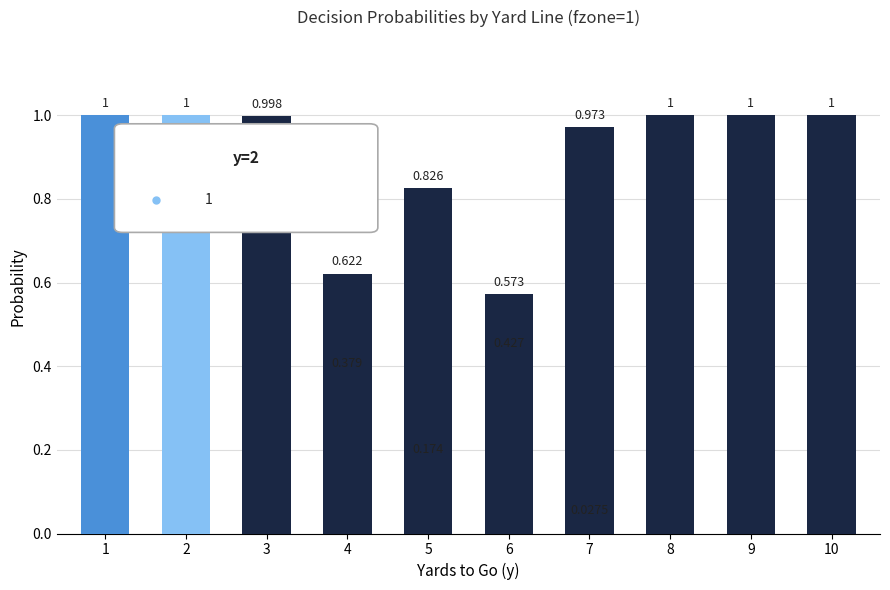

At which category is the sum across all series the highest?

1